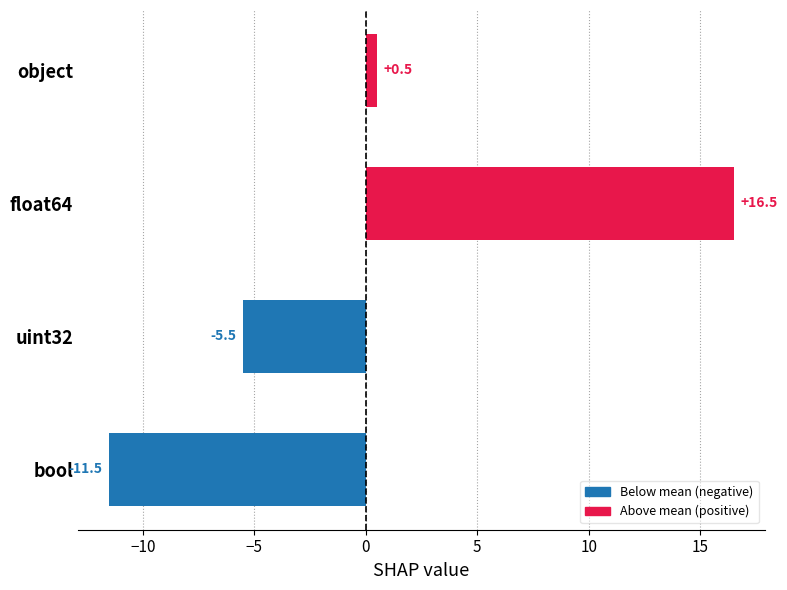

Reading bottom to top, list all the values displayed in this chart.

bool=-11.5	uint32=-5.5	float64=16.5	object=0.5